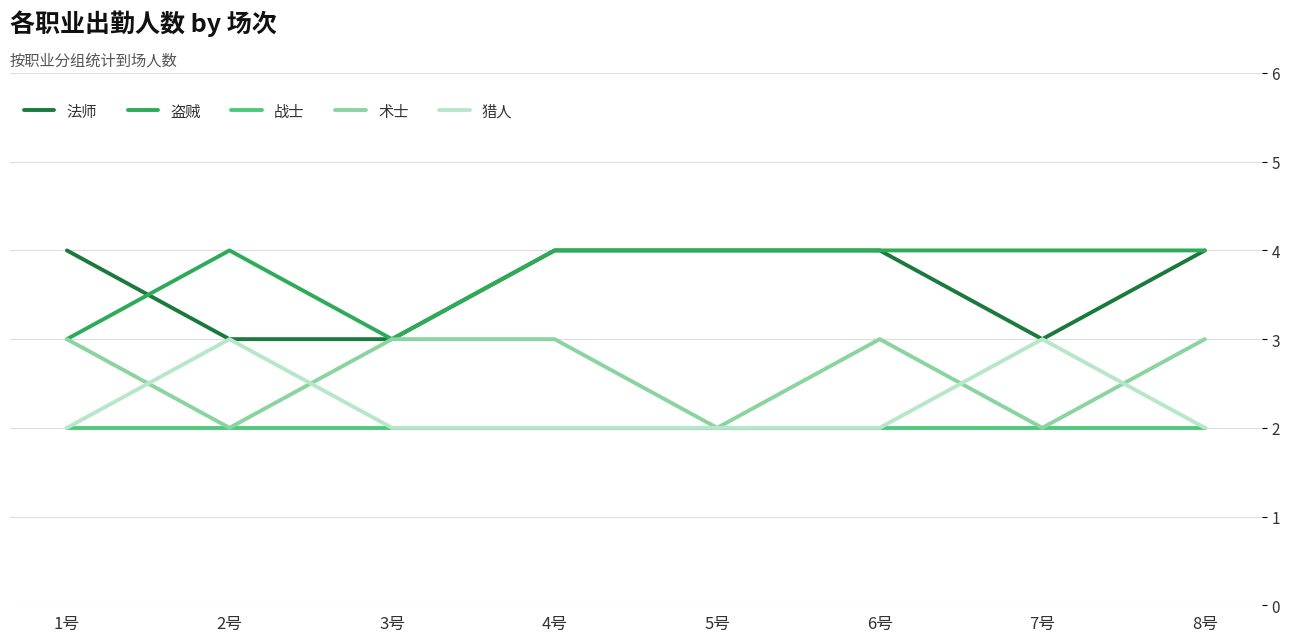

What is the sum of all 战士 values?

16